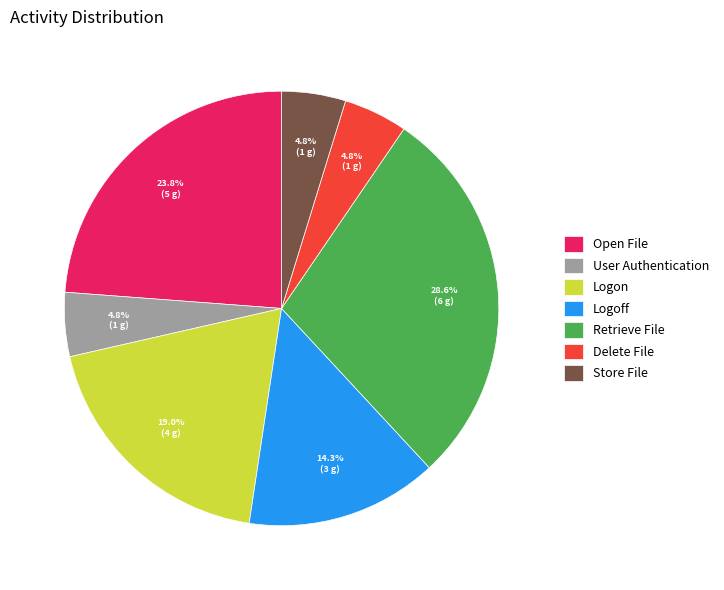

Approximately how many times larger is the value at Logon compared to Open File?

0.8